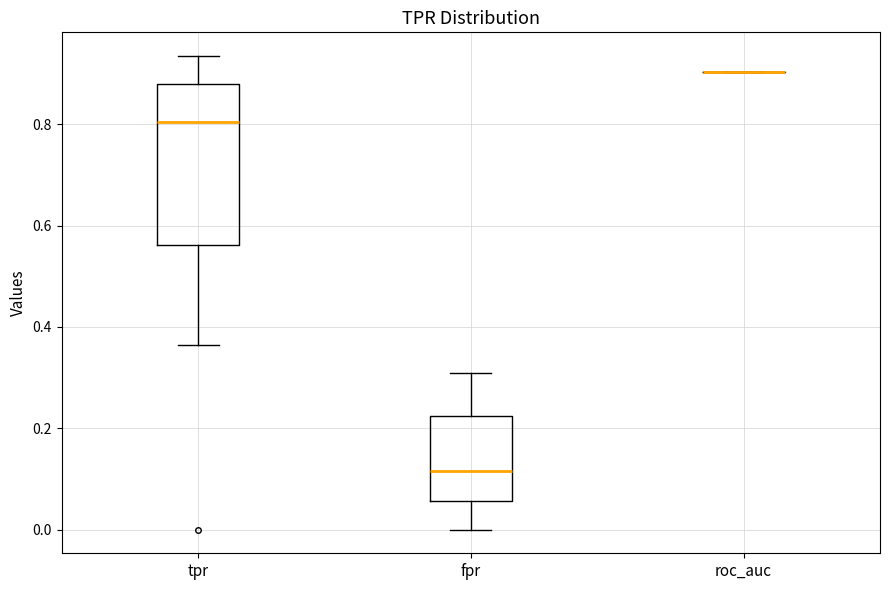

Reading left to right, transcribe this box plot: for each box, give where its median line is, the range the box spans, and where its two whiskers end, as read against the y-axis. The values are not printed on the chart, so give them approximately, as read against the axis.

tpr: median 0.80, box 0.56 to 0.88, whiskers 0.36 to 0.94
fpr: median 0.12, box 0.06 to 0.22, whiskers 0.00 to 0.30
roc_auc: box collapsed to a line at 0.90, whiskers 0.90 to 0.90